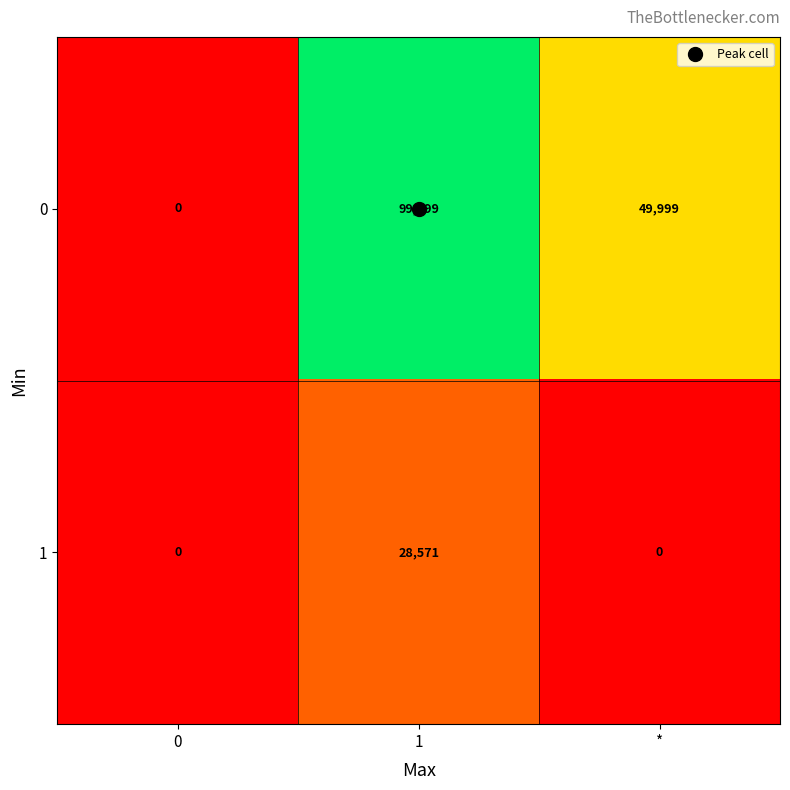

What is the average value of the 1 series?

9524